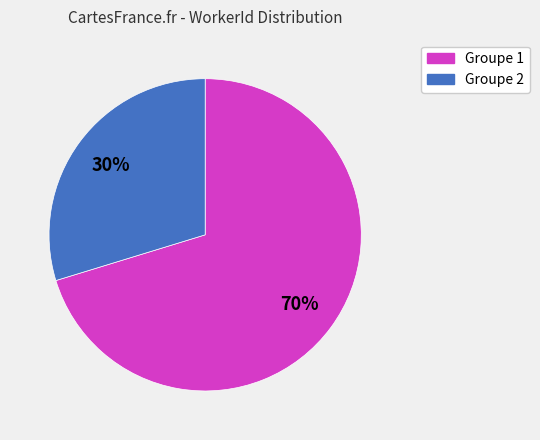

Does any single category account for the majority?

Yes